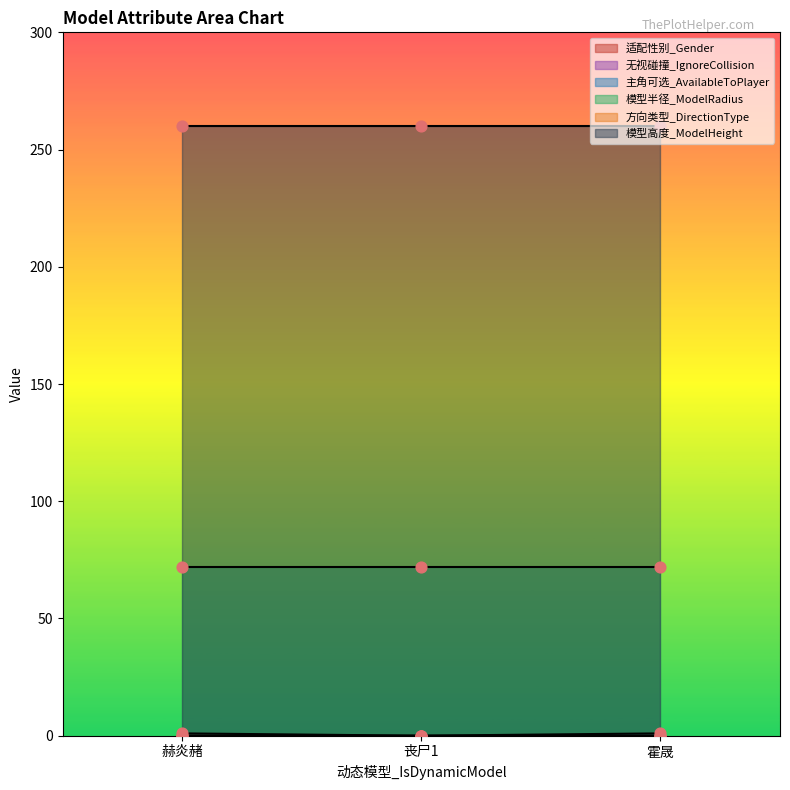

Is the value of 适配性别_Gender at 丧尸1 greater than the value of 模型高度_ModelHeight at 霍晟?

No